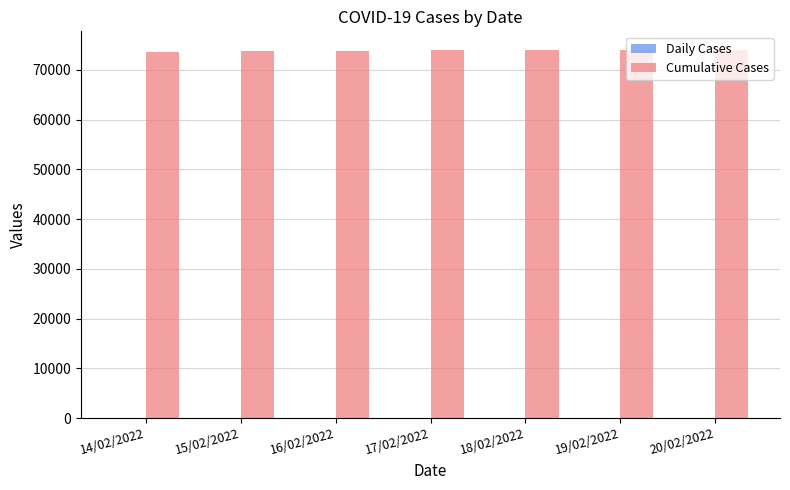

Which series has the largest total across all categories?

Cumulative Cases